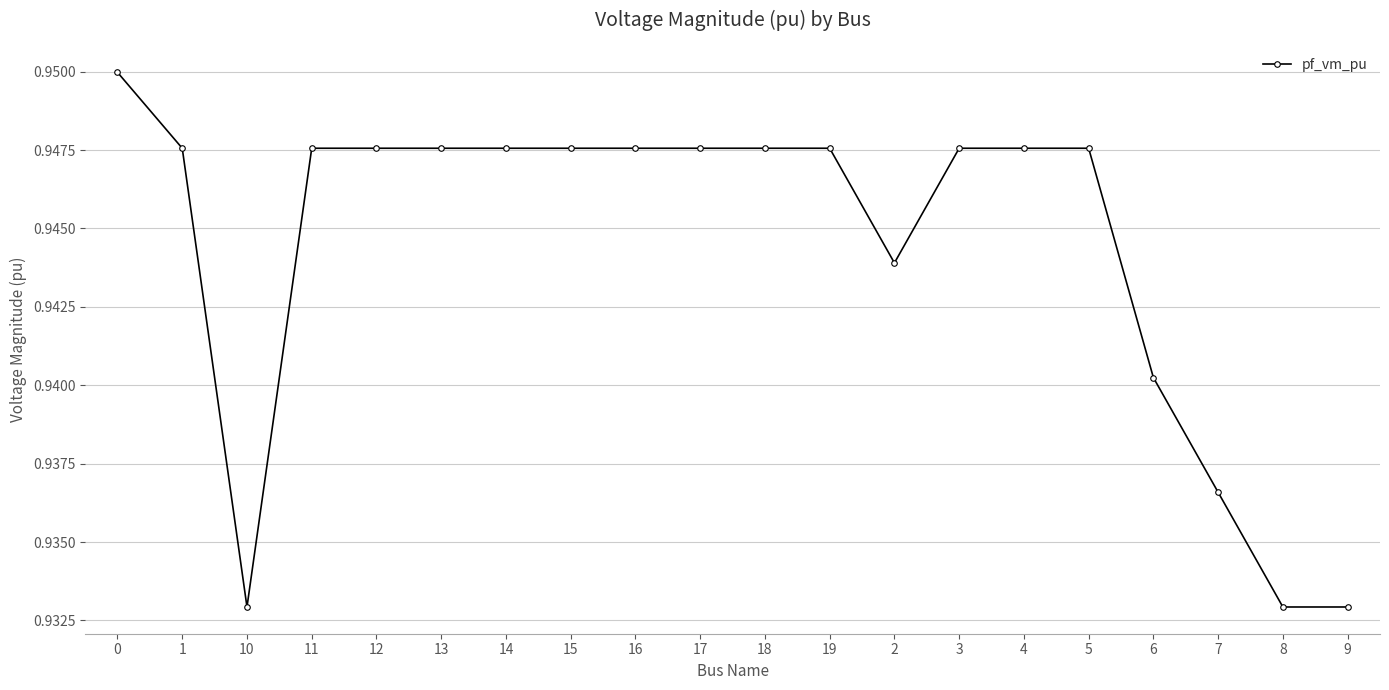

What is the sum of the values at 1 and 4?

1.9